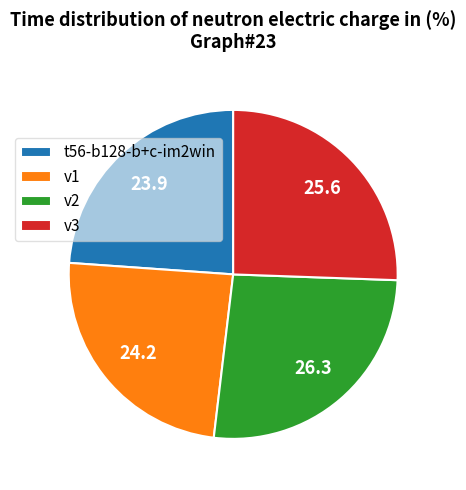

Count the number of slices in the pie.

4